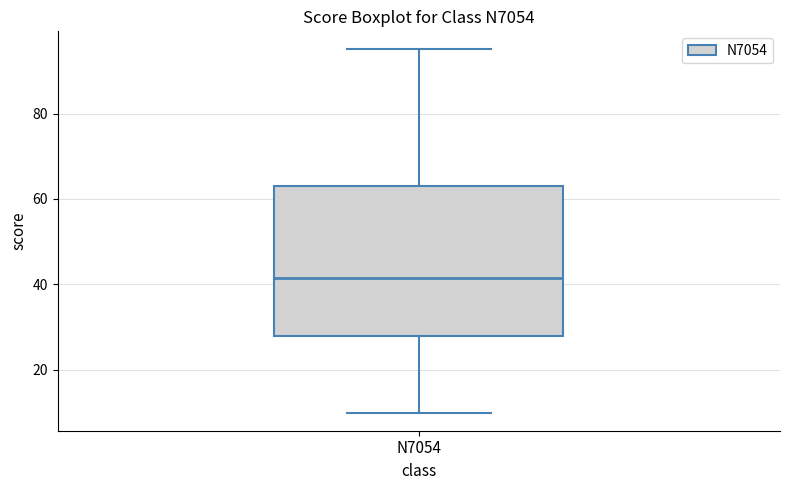

Transcribe this box plot: give where the median line is, the range the box spans, and where the two whiskers end, as read against the y-axis. The values are not printed on the chart, so give them approximately, as read against the axis.

median 42, box 28 to 64, whiskers 10 to 96